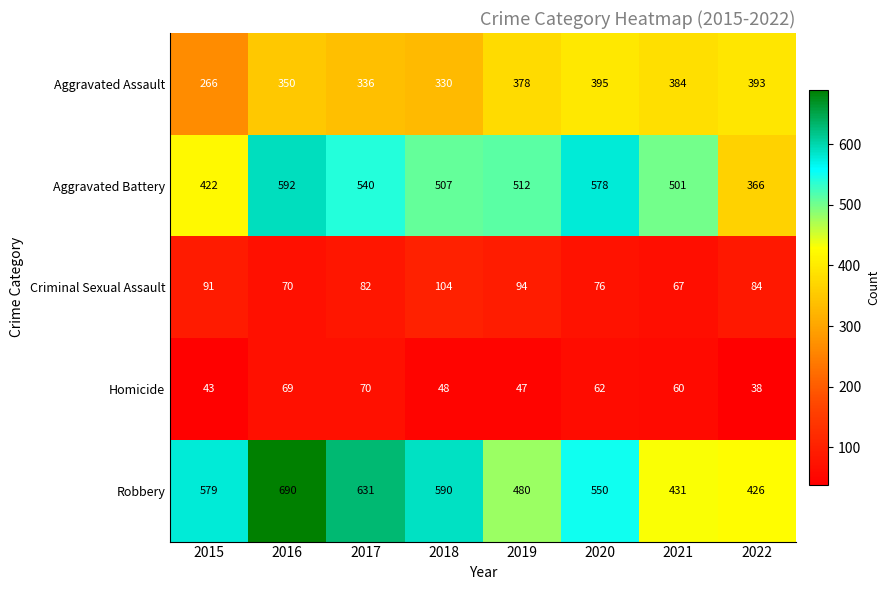

At 2021, list the series in order from smallest to largest.

Homicide, Criminal Sexual Assault, Aggravated Assault, Robbery, Aggravated Battery